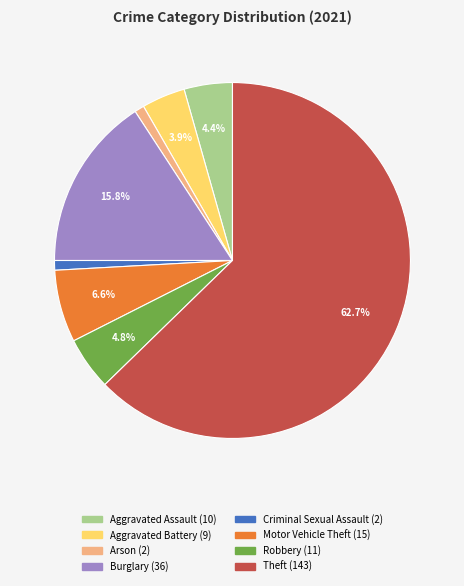

Between Motor Vehicle Theft and Criminal Sexual Assault, which is larger?

Motor Vehicle Theft